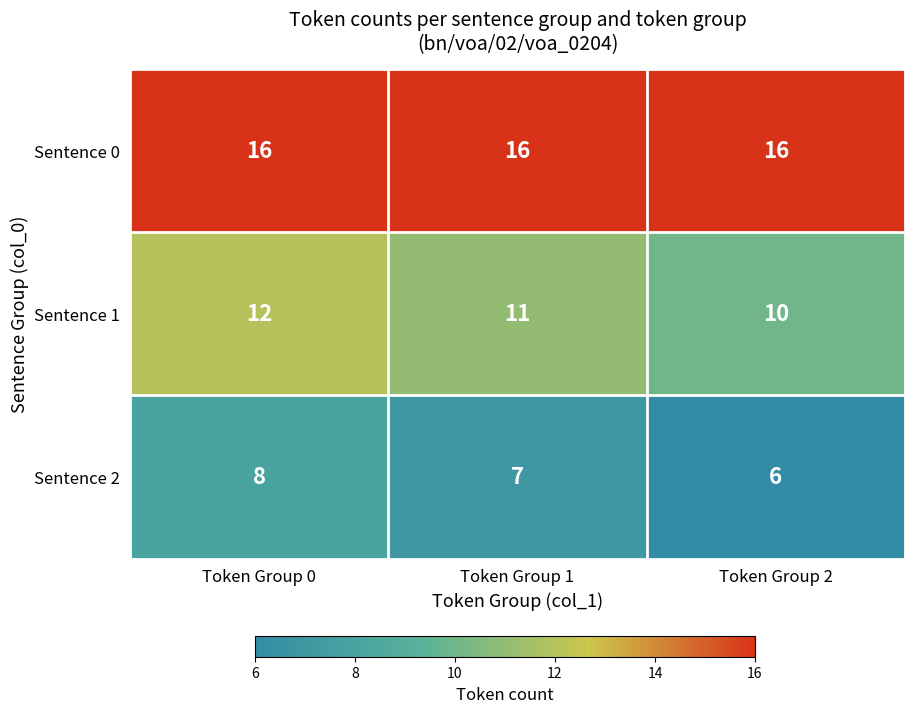

Is it true that Sentence 1 equals 10 at Token Group 2?

True